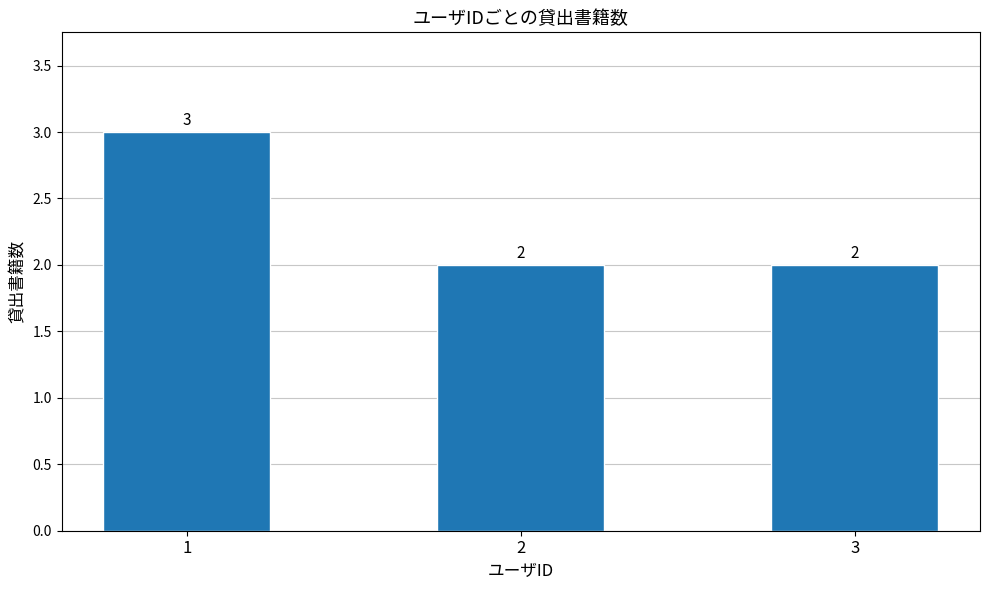

What is the sum of all values?

7